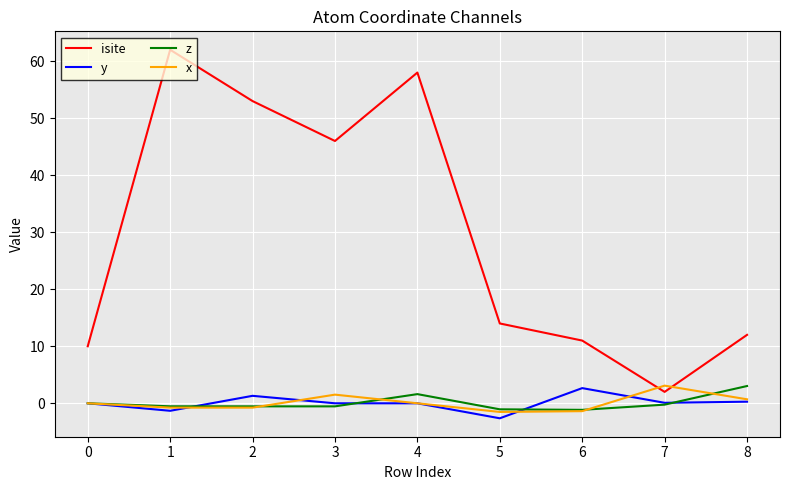

What is the sum of all isite values?

268.0